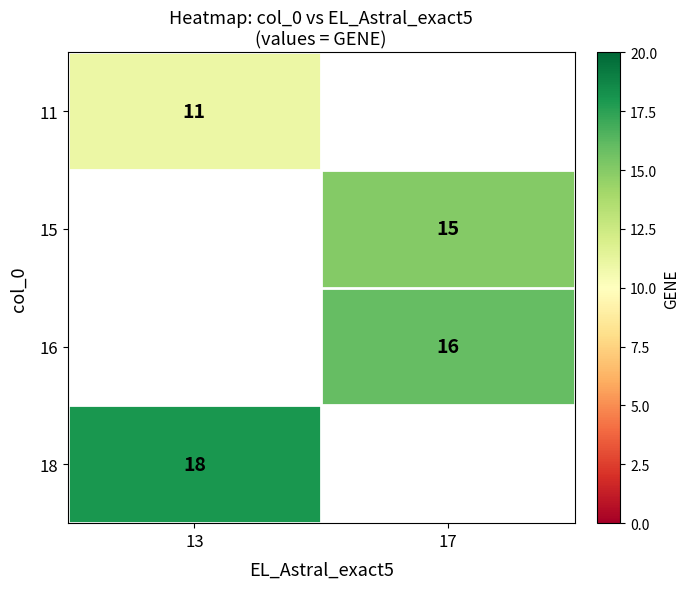

True or false: 11 has a value of 11 at 13.

True